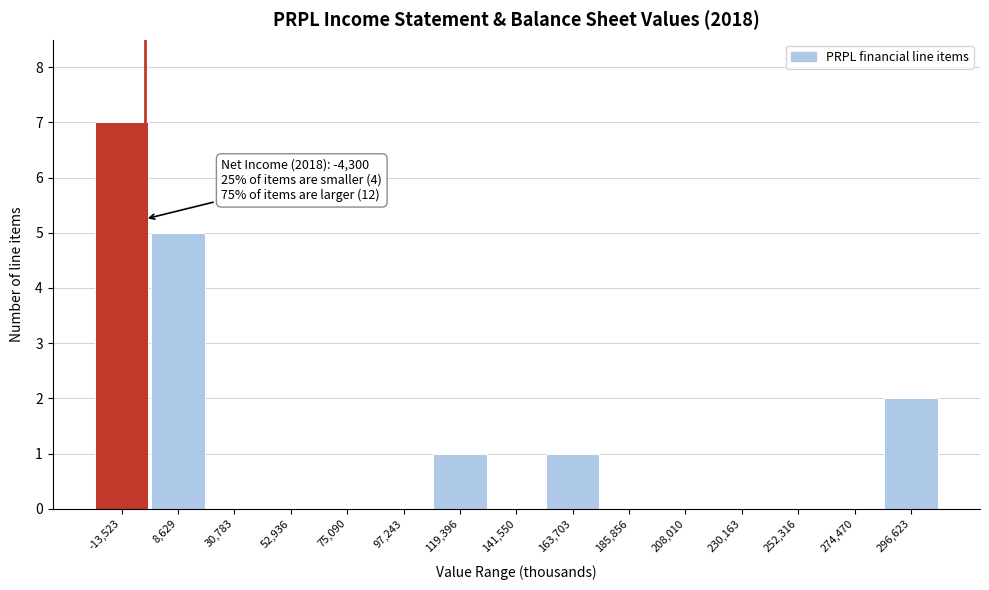

Over which range of the x-axis is the bar tallest?

-25000 to 0